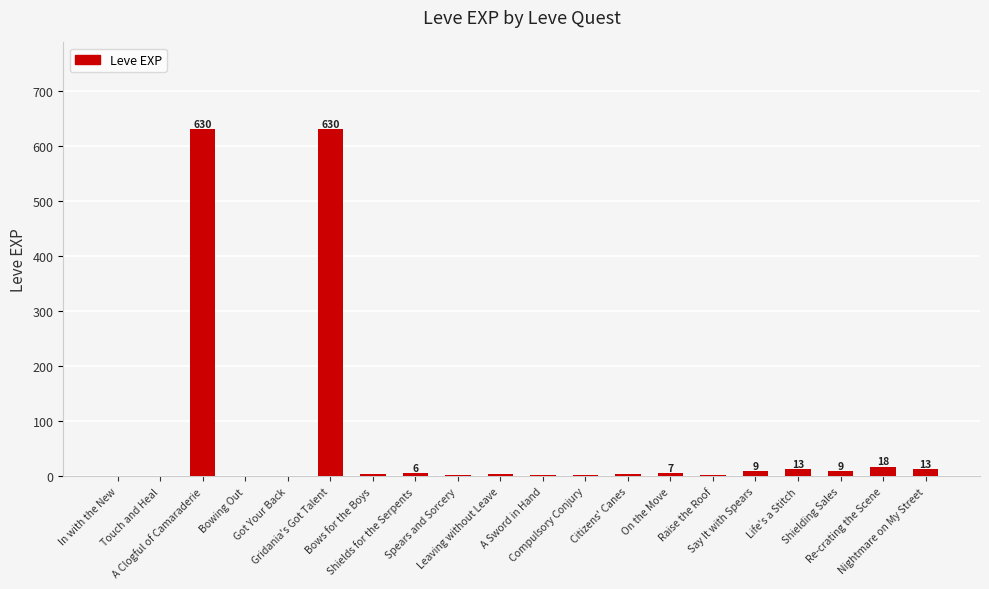

What is the sum of all values?

1362